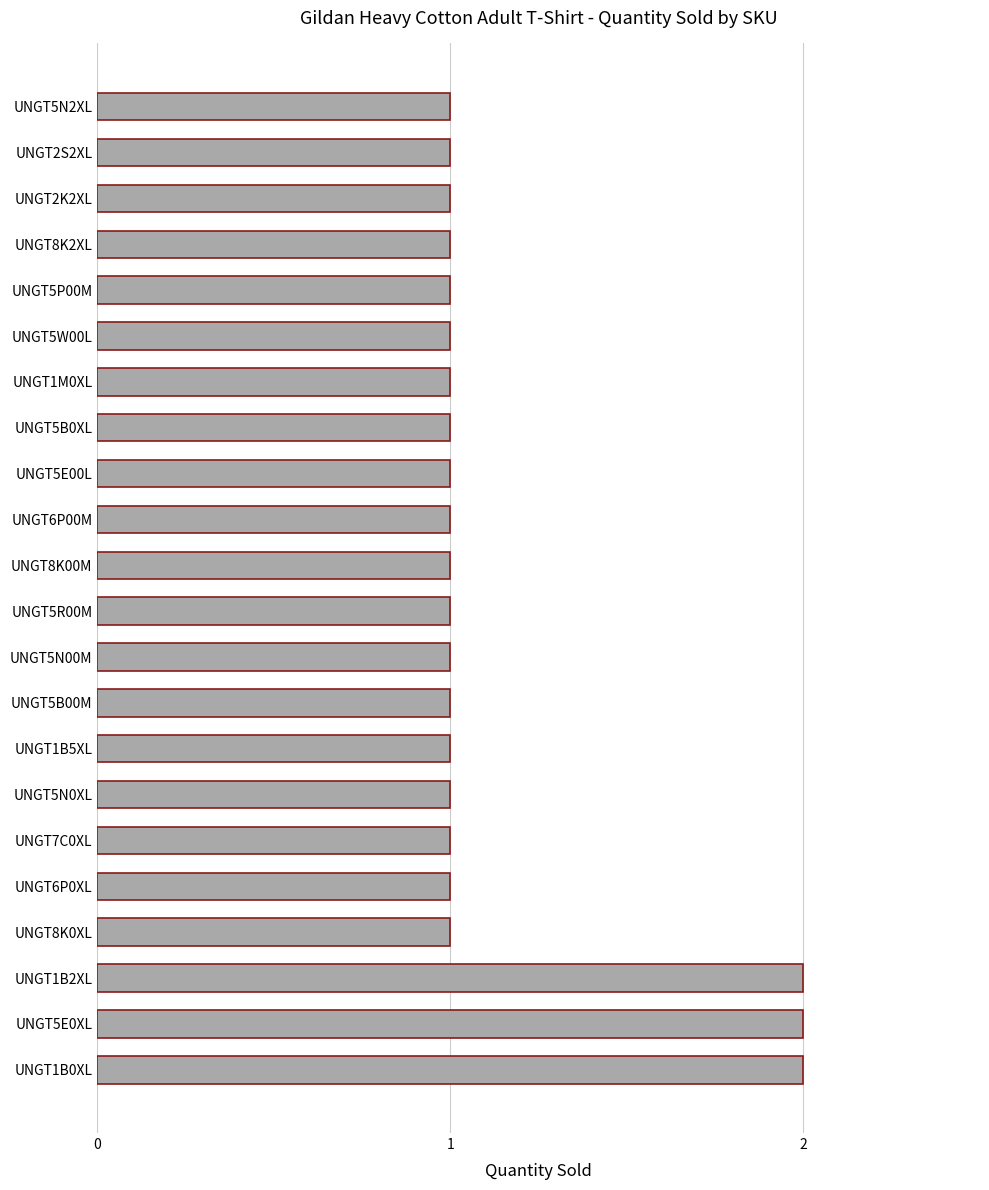

What is the sum of all values?

25